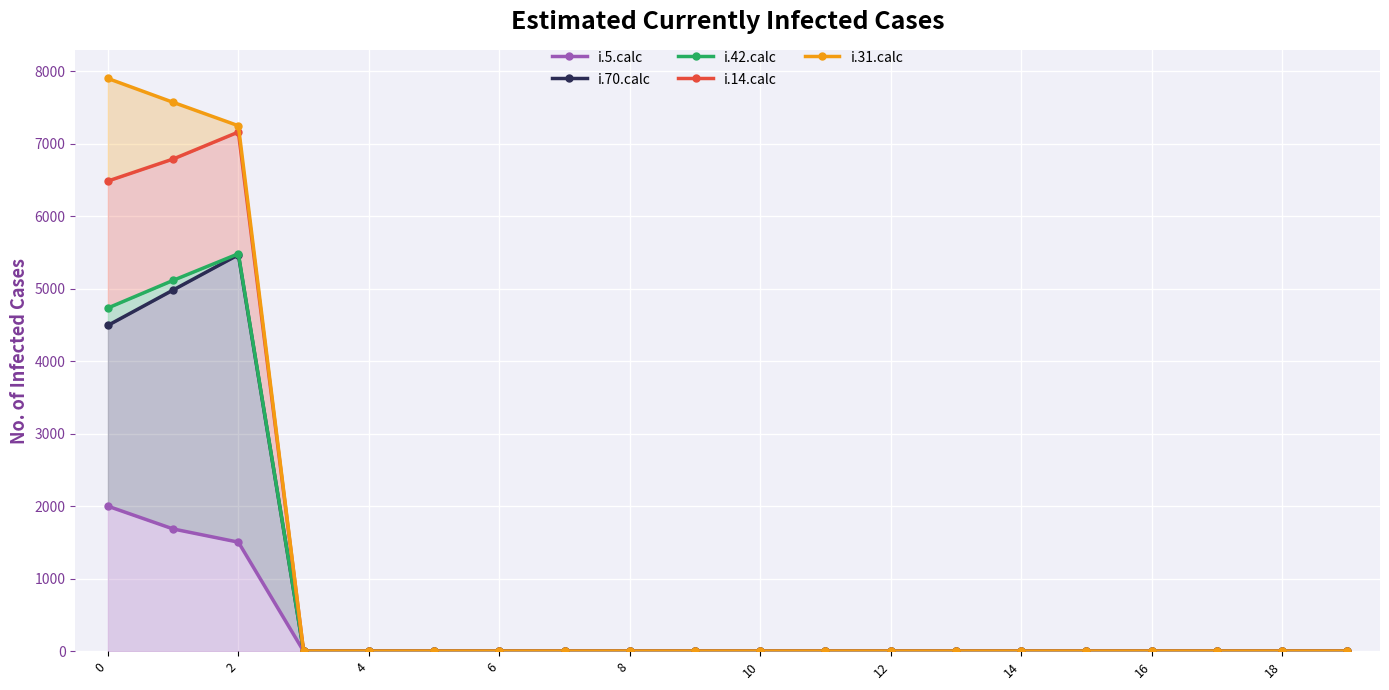

True or false: i.42.calc and i.70.calc intersect in this chart.

False